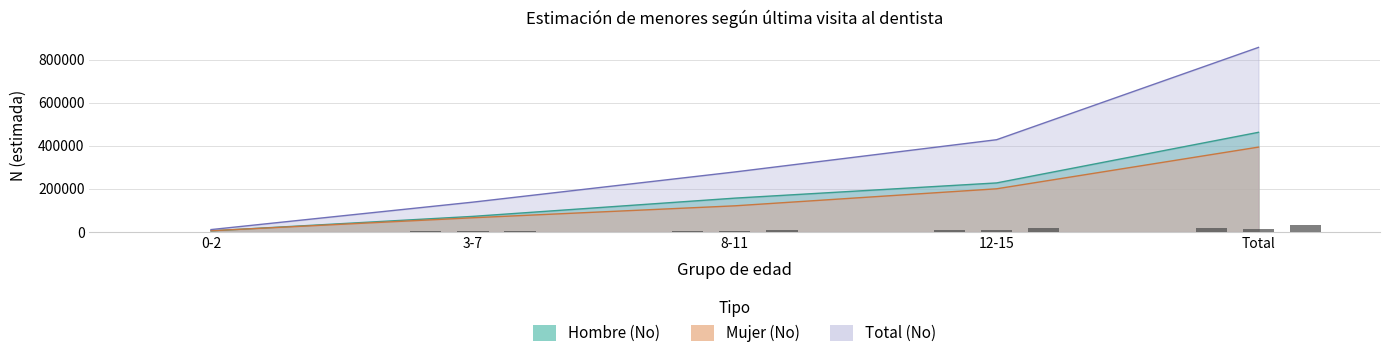

At which category is the sum across all series the highest?

Total